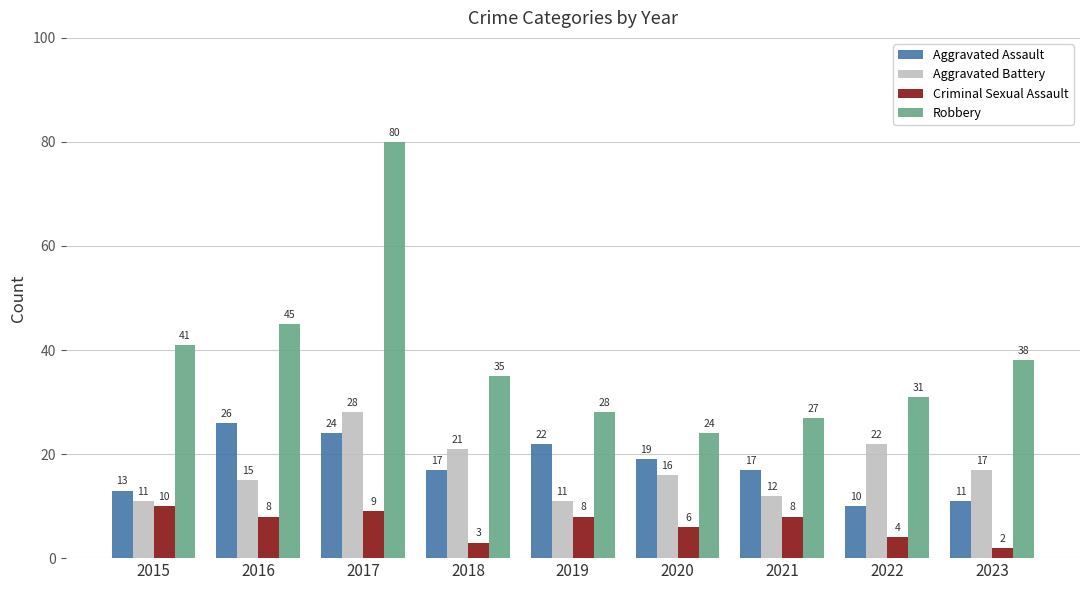

Rank the series at 2018 from highest to lowest value.

Robbery, Aggravated Battery, Aggravated Assault, Criminal Sexual Assault